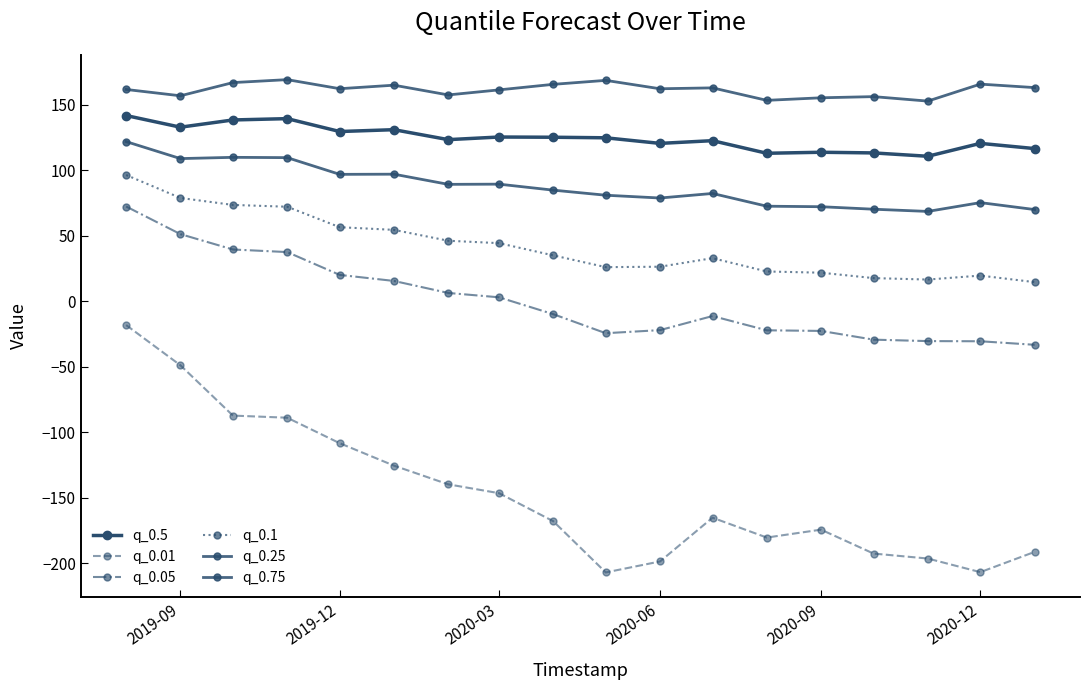

Reading left to right, transcribe all the data shown in this chart.

q_0.5: 141.7	132.8	138.3	139.3	129.5	130.9	123.3	125.3	125.1	124.7	120.4	122.5	112.9	113.7	113.2	110.6	120.5	116.5
q_0.01: -18.2	-48.9	-87.2	-88.8	-108.3	-125.4	-139.7	-146.4	-167.8	-206.9	-198.5	-165.1	-180.3	-174.2	-192.5	-196.3	-206.7	-191.2
q_0.05: 72.3	51.2	39.5	37.5	20.1	15.5	6.3	3.0	-9.8	-24.4	-22.0	-11.3	-22.2	-22.6	-29.3	-30.4	-30.5	-33.2
q_0.1: 96.3	78.8	73.5	72.1	56.5	54.5	46.2	44.3	35.0	26.0	26.4	32.9	22.7	21.8	17.7	16.6	19.6	14.6
q_0.25: 121.8	108.8	109.8	109.6	96.8	96.9	89.2	89.3	84.8	80.9	78.8	82.2	72.5	72.1	70.2	68.5	75.3	70.0
q_0.75: 161.6	156.8	166.8	169.1	162.2	164.8	157.4	161.3	165.5	168.5	162.1	162.8	153.3	155.2	156.1	152.7	165.7	163.0